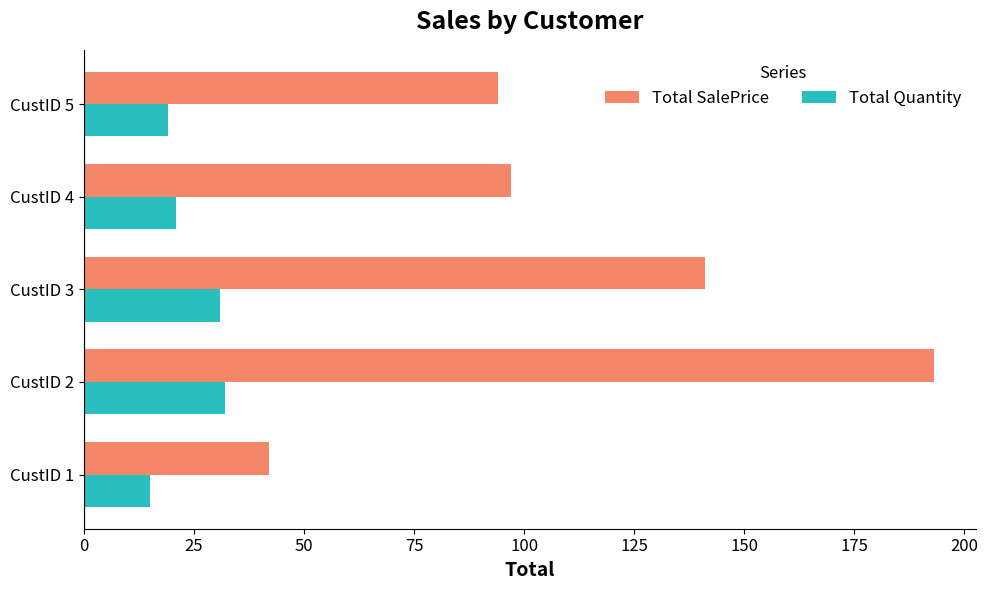

What is the difference between the maximum and minimum values in the Total Quantity series?

17